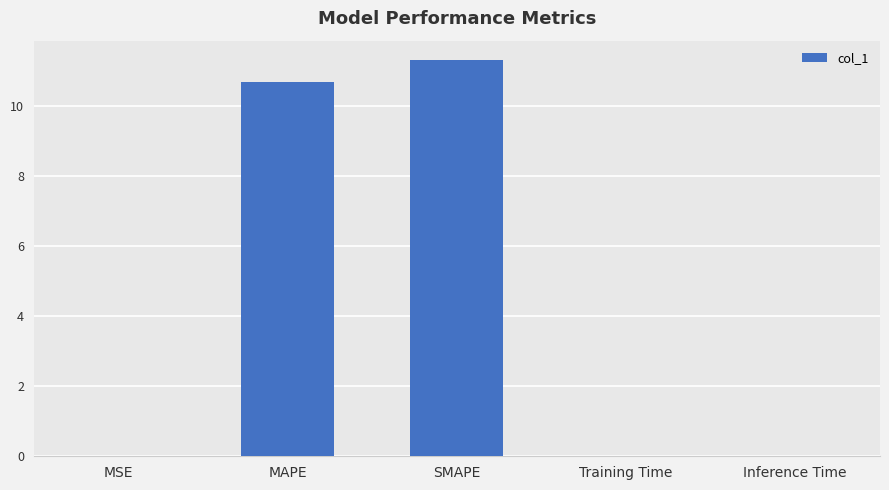

What is the greatest value displayed?

11.3